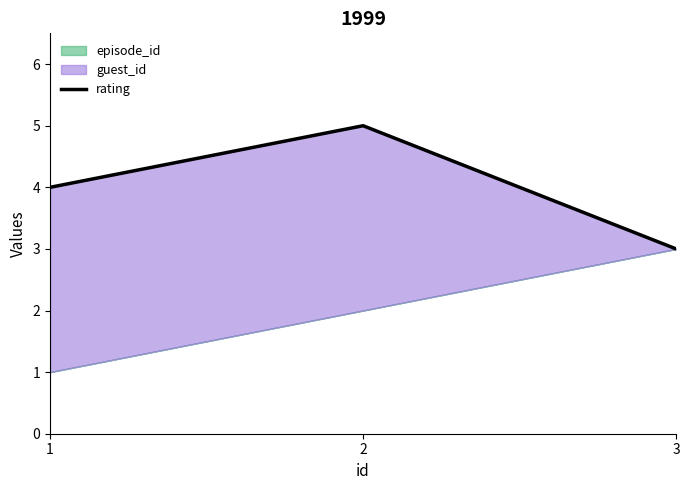

Which label corresponds to the largest value in the chart?

2